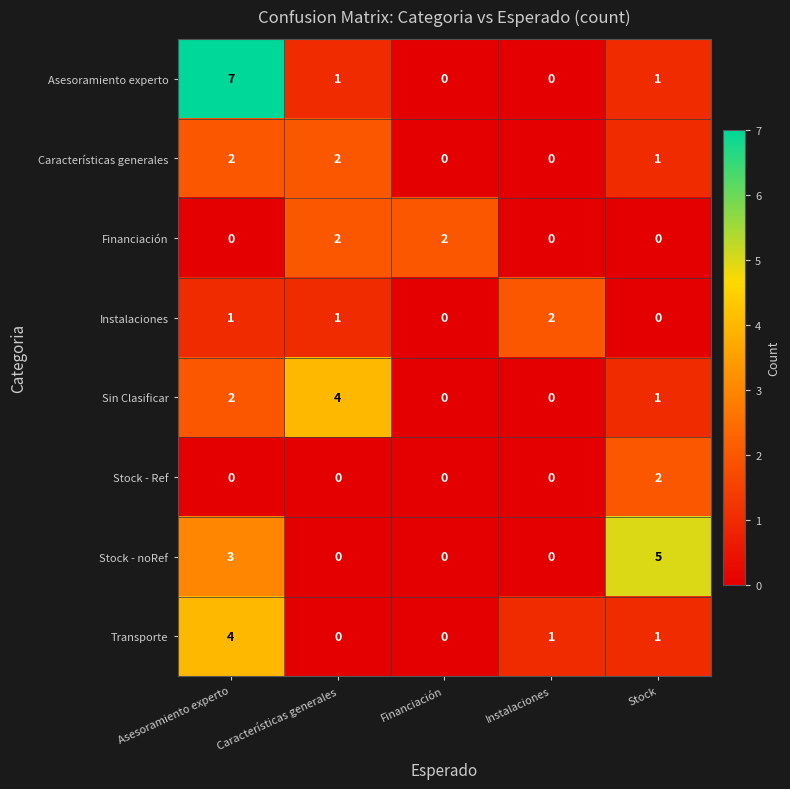

The Características generales series shows 2 at Características generales. True or false?

True